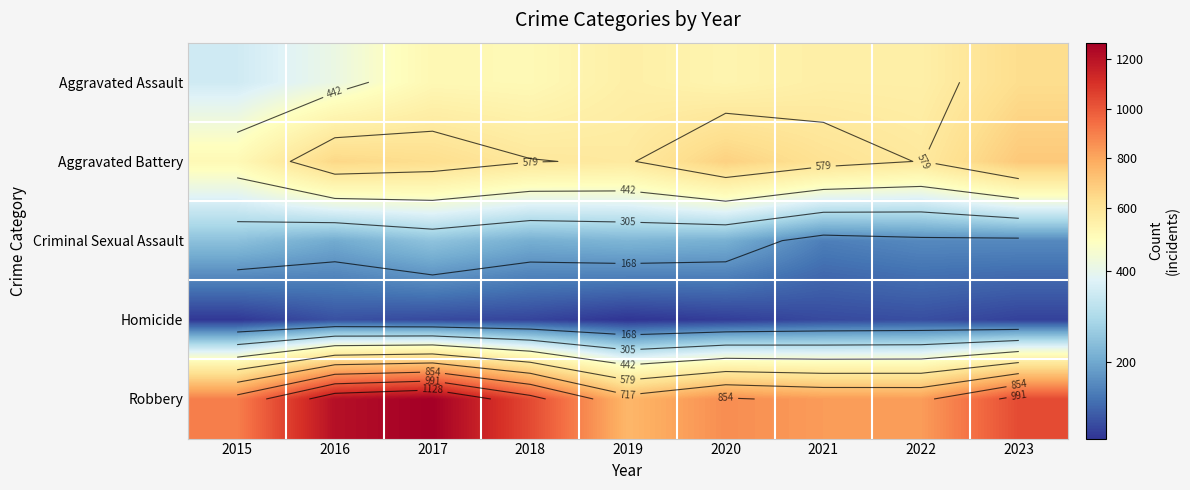

At which category is the sum across all series the highest?

2017